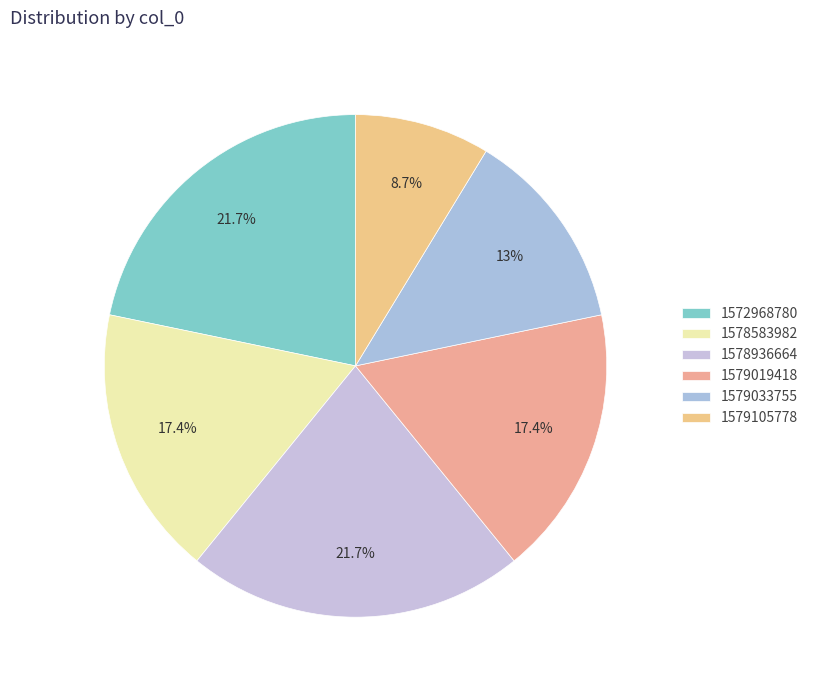

Approximately how many times larger is the value at 1572968780 compared to 1579105778?

2.5